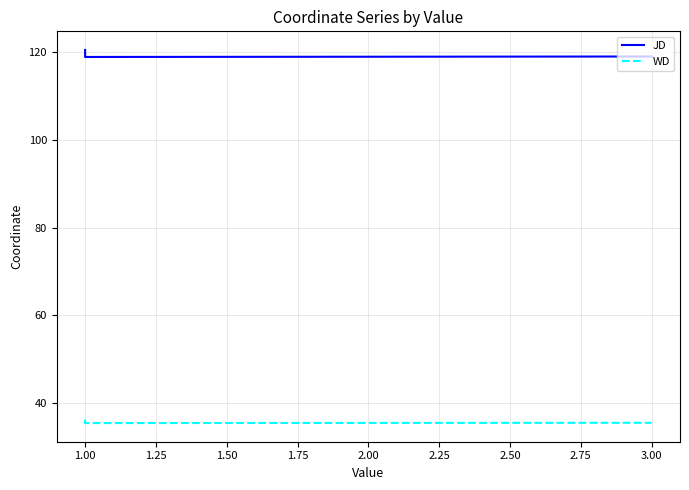

What is the difference between the maximum and minimum values in the JD series?

1.6